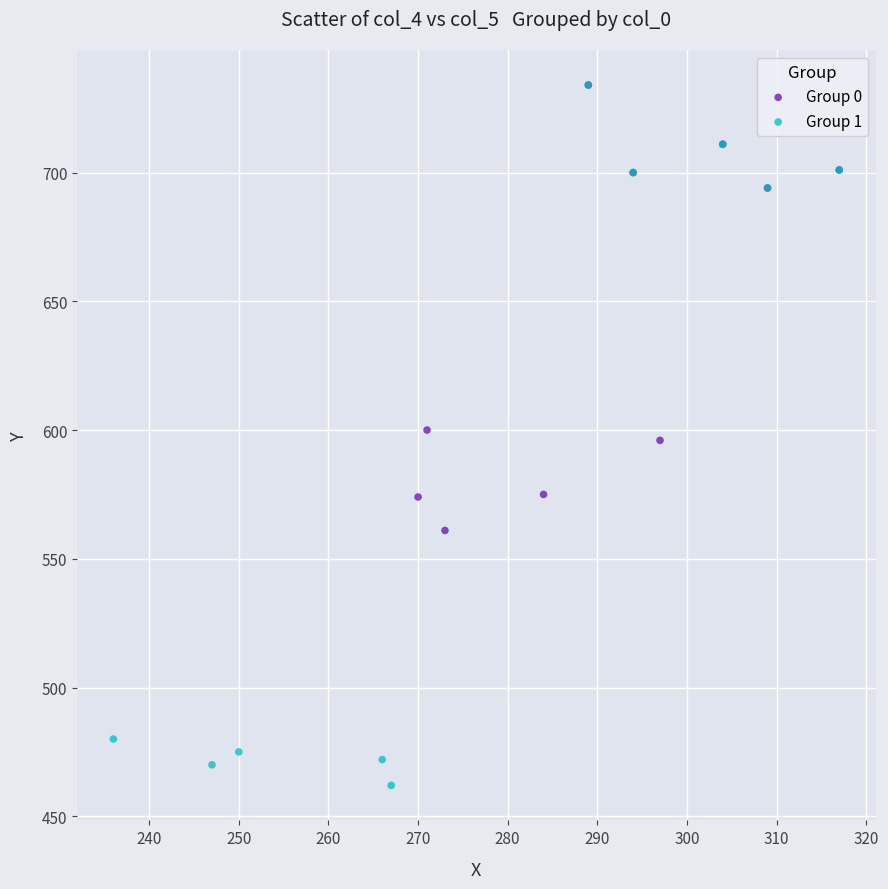

Which series has the widest spread of Y values?

Group 1